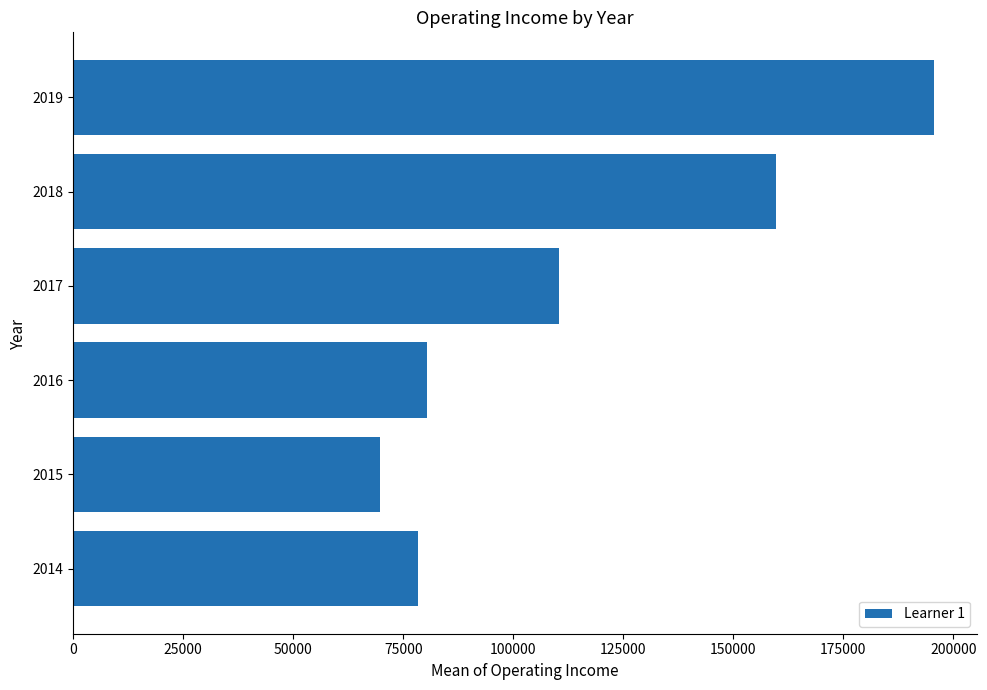

Count the number of data series in this chart.

1